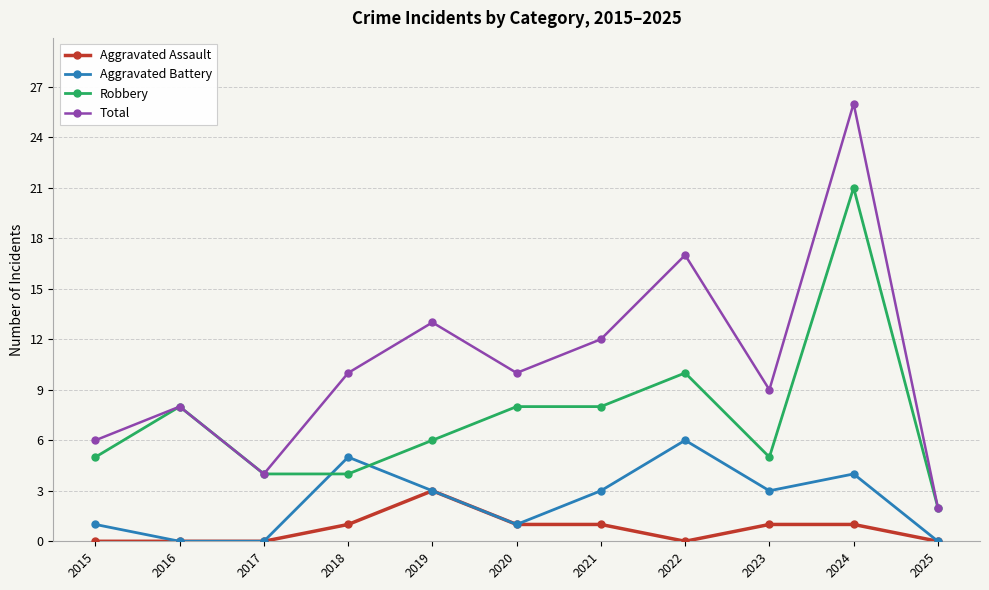

True or false: Aggravated Battery and Total intersect in this chart.

False